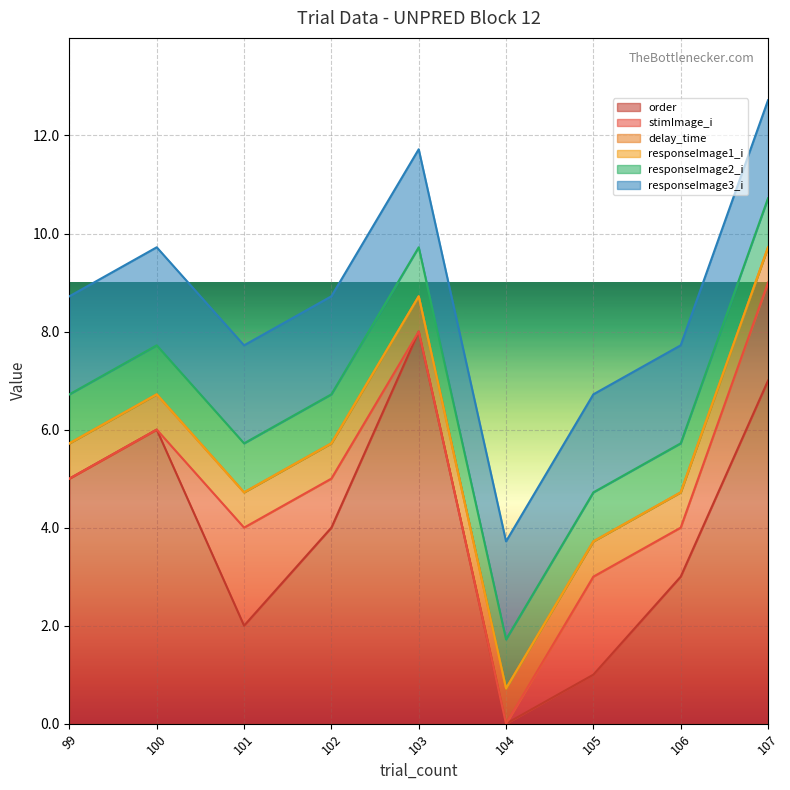

Reading left to right, what are all the values shown in this chart?

order: 99=5.0	100=6.0	101=2.0	102=4.0	103=8.0	104=0.0	105=1.0	106=3.0	107=7.0
stimImage_i: 99=0.0	100=0.0	101=2.0	102=1.0	103=0.0	104=0.0	105=2.0	106=1.0	107=2.0
delay_time: 99=0.7	100=0.7	101=0.7	102=0.7	103=0.7	104=0.7	105=0.7	106=0.7	107=0.7
responseImage1_i: 99=0.0	100=0.0	101=0.0	102=0.0	103=0.0	104=0.0	105=0.0	106=0.0	107=0.0
responseImage2_i: 99=1.0	100=1.0	101=1.0	102=1.0	103=1.0	104=1.0	105=1.0	106=1.0	107=1.0
responseImage3_i: 99=2.0	100=2.0	101=2.0	102=2.0	103=2.0	104=2.0	105=2.0	106=2.0	107=2.0